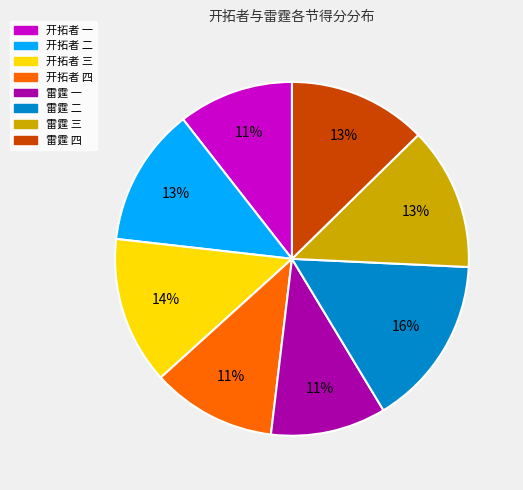

True or false: 雷霆 三 accounts for 1% of the total.

False